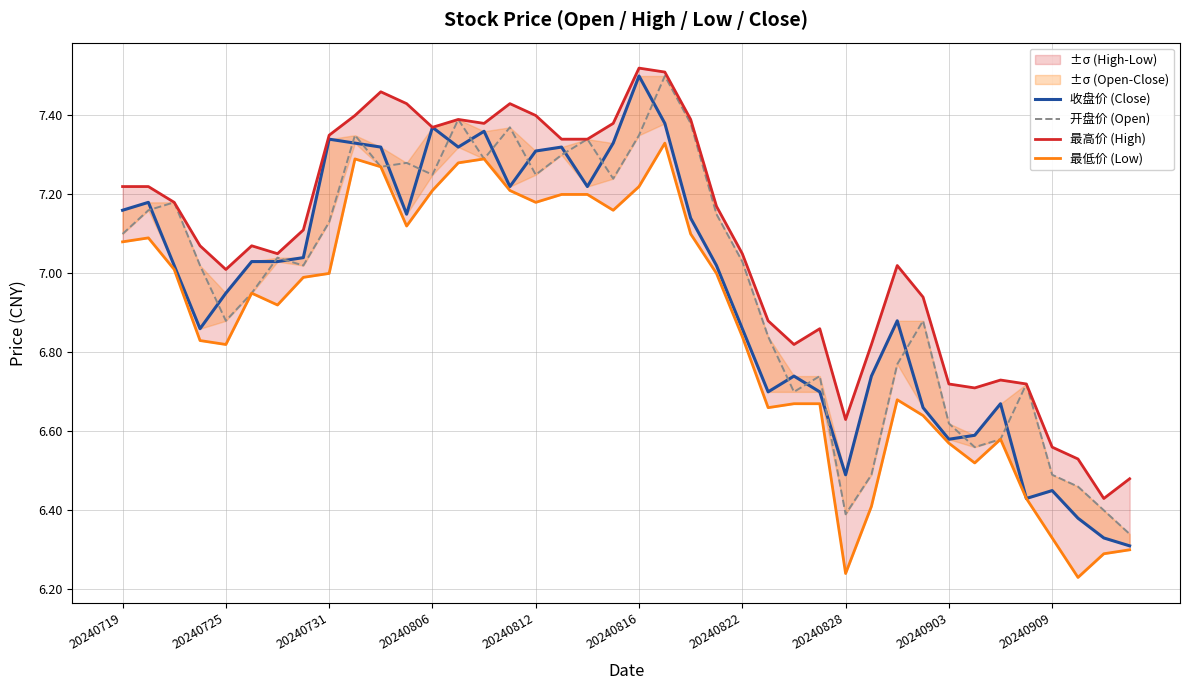

Which has a higher value, 13 or 33?

13